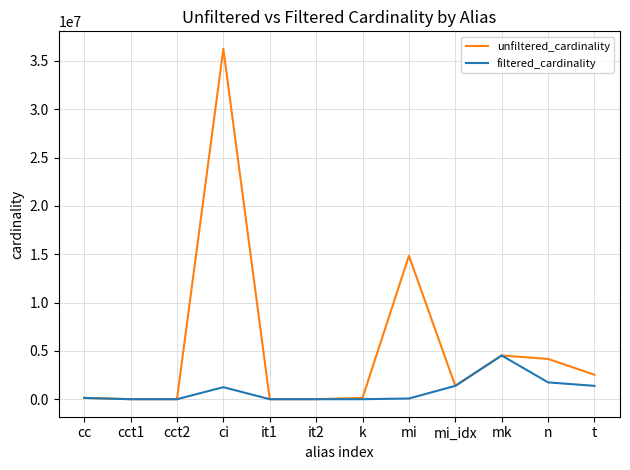

What position from the right is mi_idx?

4